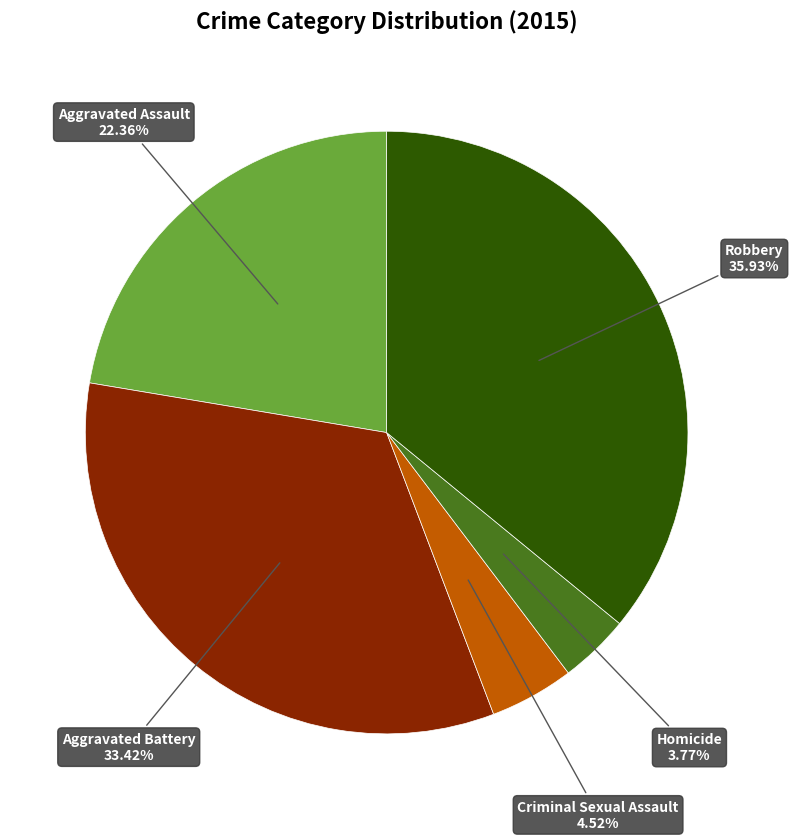

Is it true that Homicide is 4% of the pie?

True